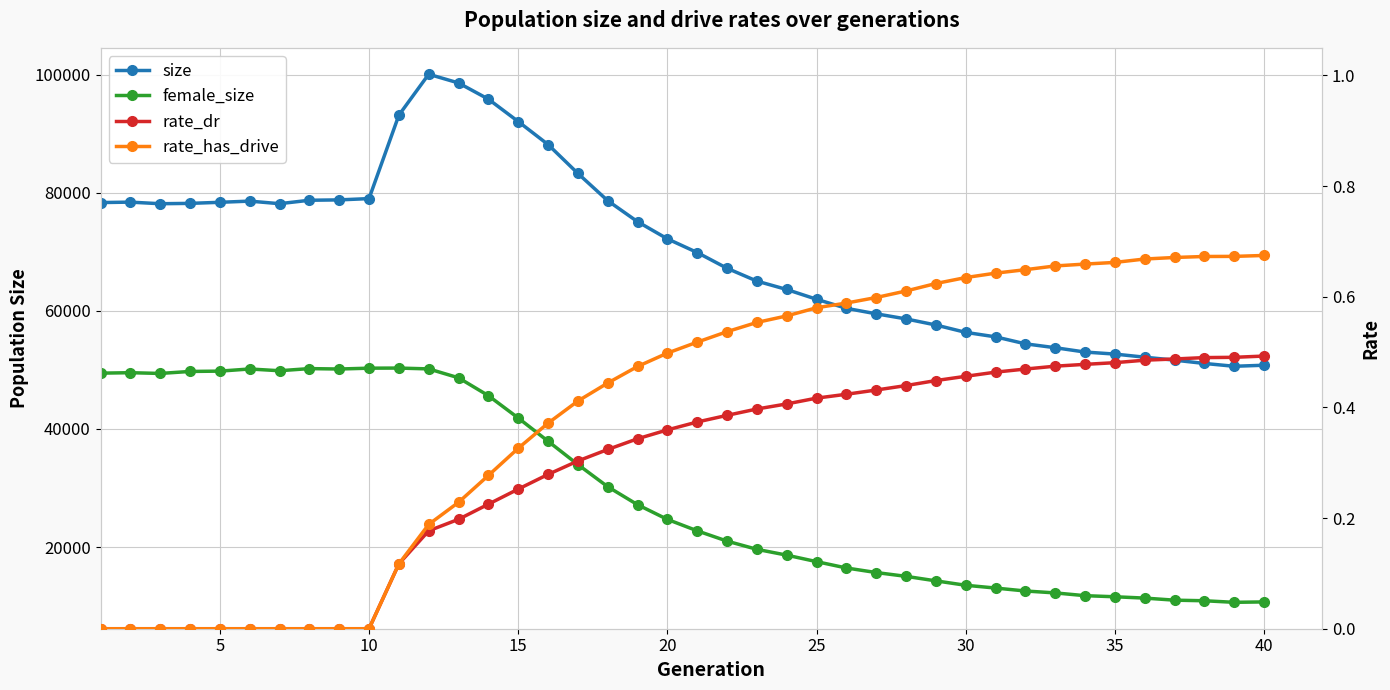

What is the sum of all rate_has_drive values?

15.8